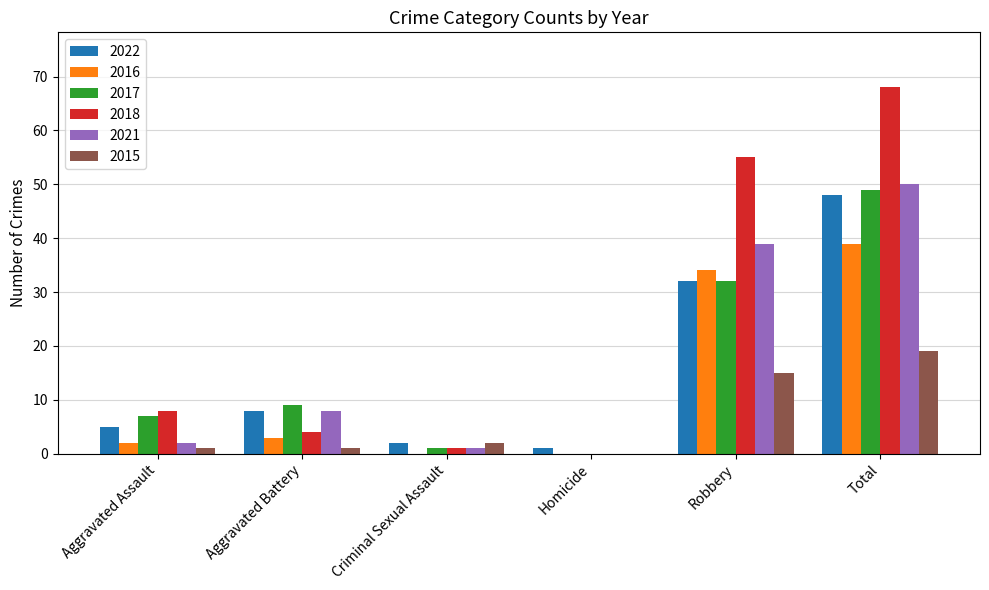

At which category is the sum across all series the highest?

Total